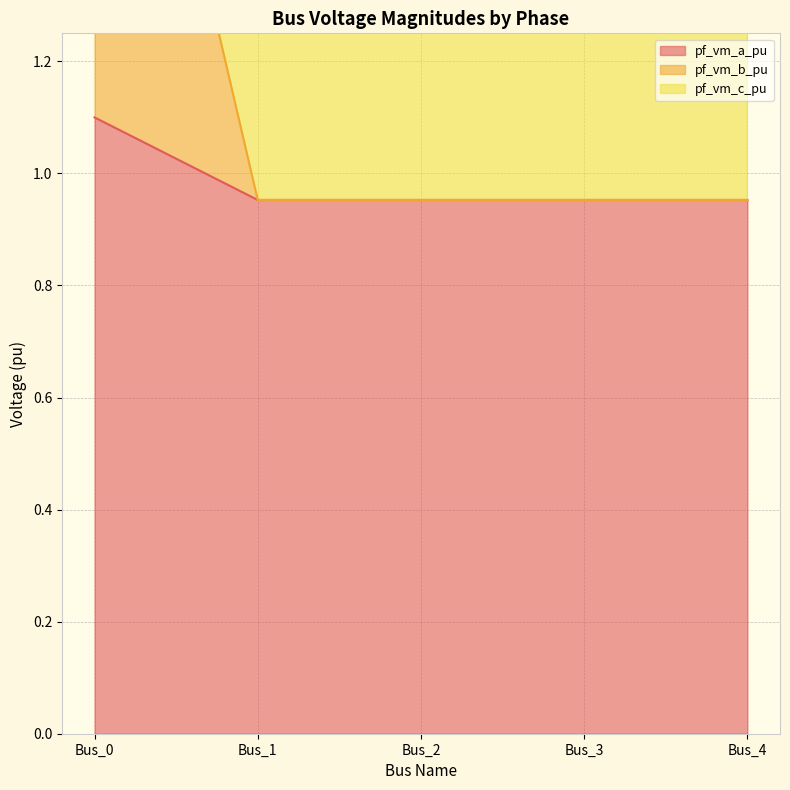

What is the value of the pf_vm_c_pu point at the 1st from the left?

2.2